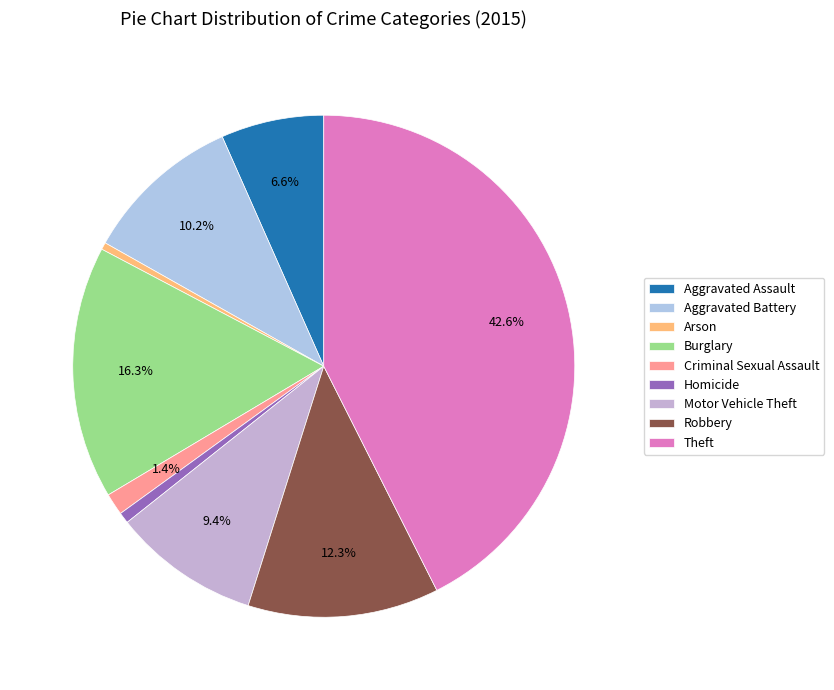

What is the largest slice in the pie chart?

Theft